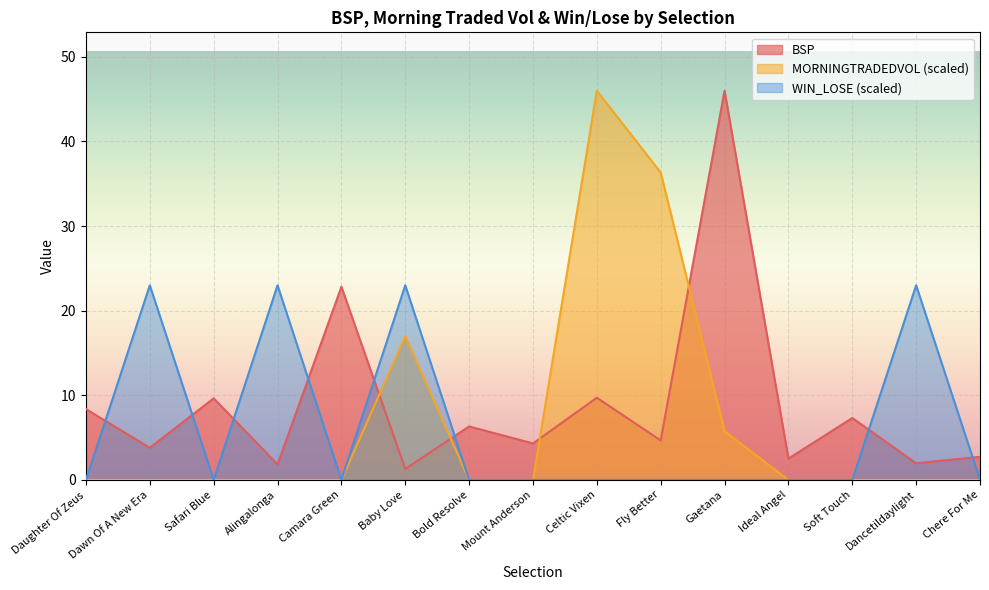

Between Dancetildaylight and Dawn Of A New Era, which is larger?

Dawn Of A New Era